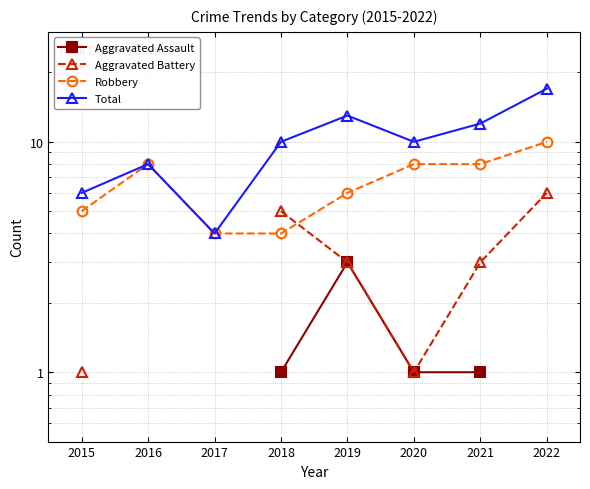

Where is the first local maximum for Aggravated Assault?

2019